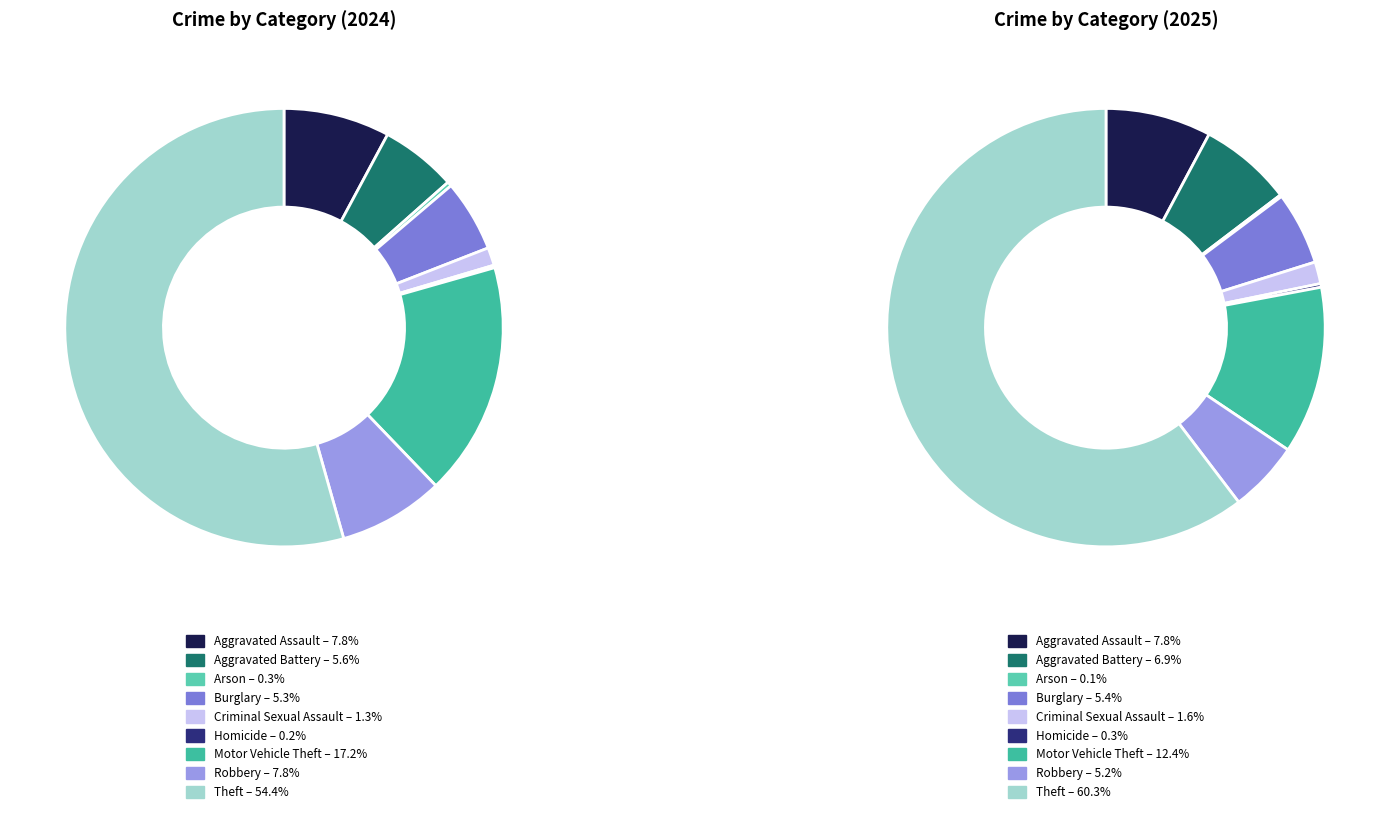

To the nearest percent, what is the difference between the 8 and 6 slice percentages?

37%